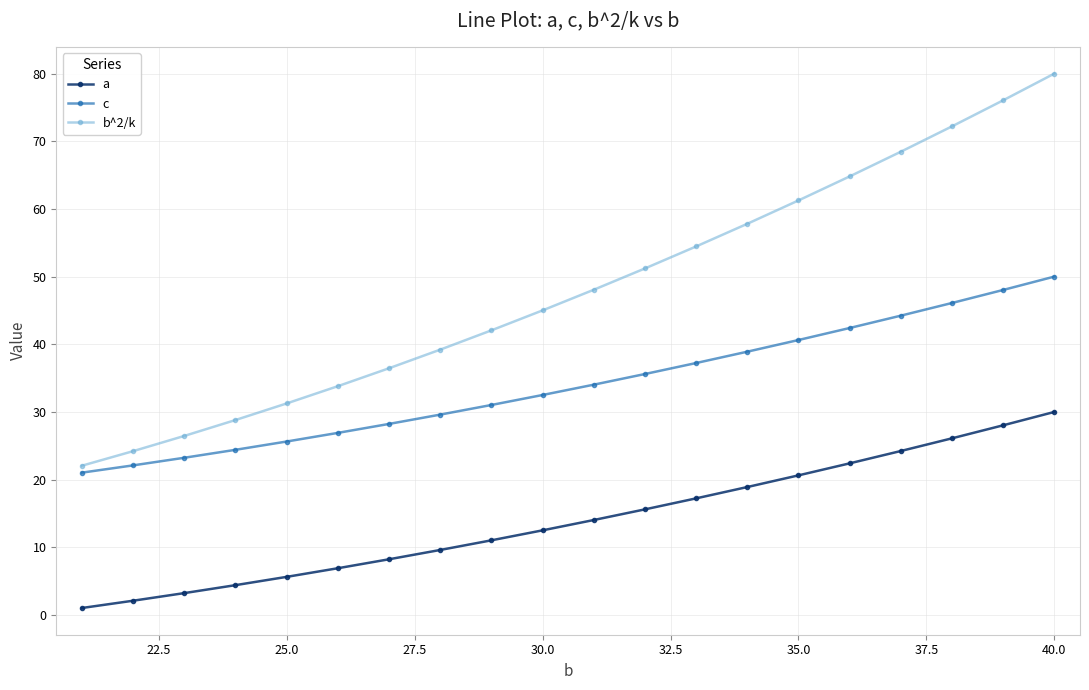

What is the highest value of the c series?

50.0